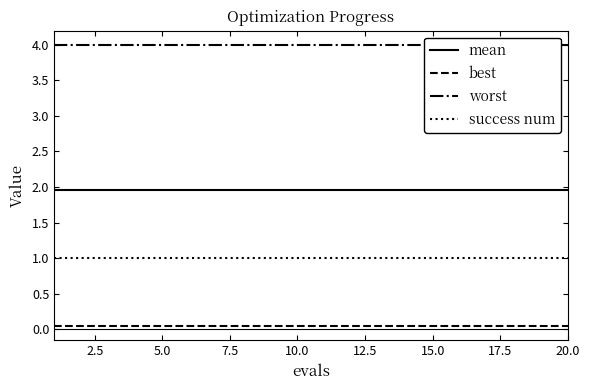

True or false: best and mean intersect in this chart.

False